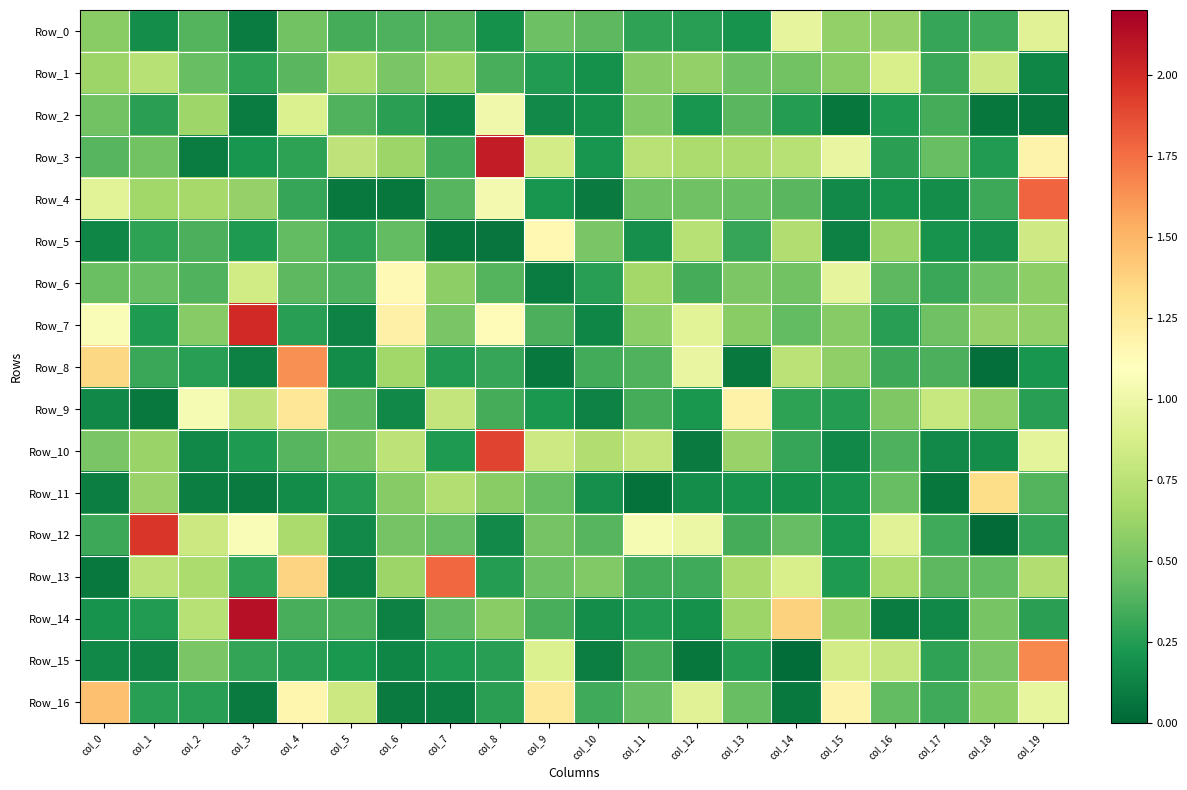

What is the total value across all series at col_11?

8.0